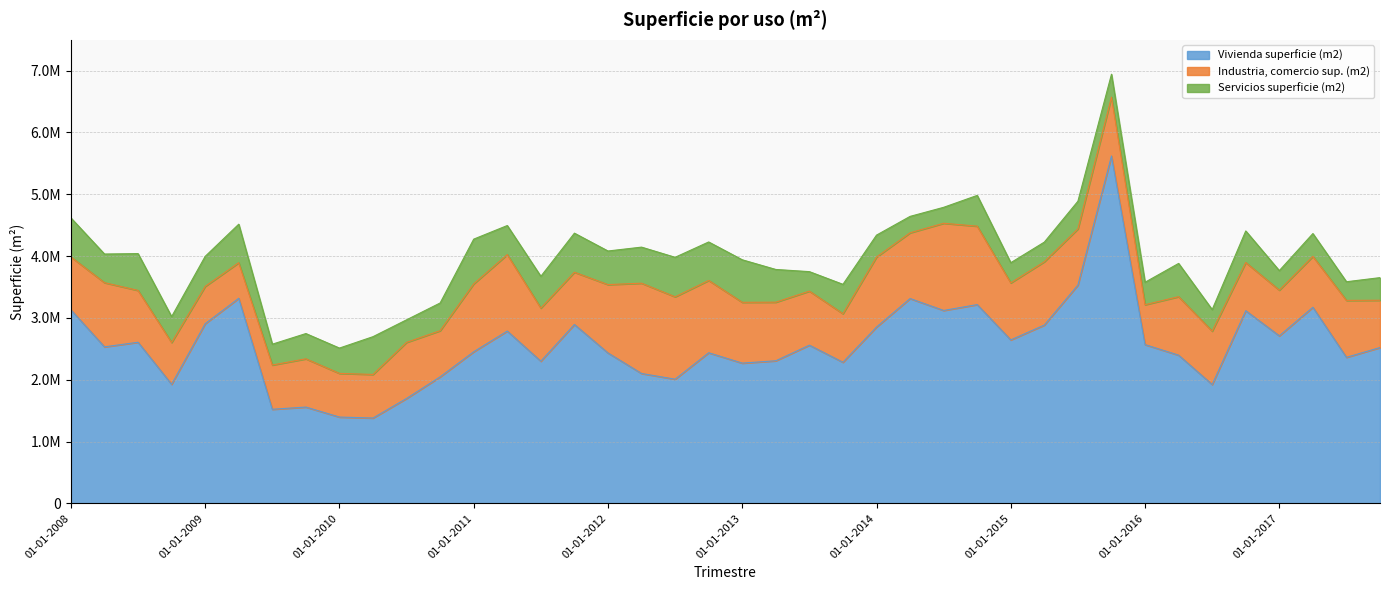

What is the sum of the Industria, comercio sup. (m2) values at 01-10-2014 and 01-10-2017?

2033814